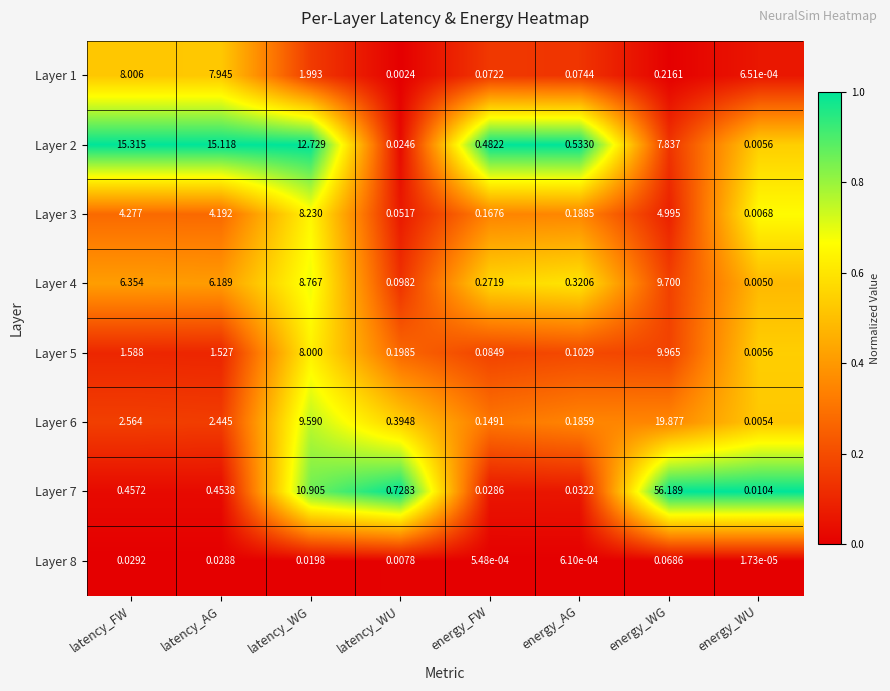

At which category is the sum across all series the highest?

energy_WG